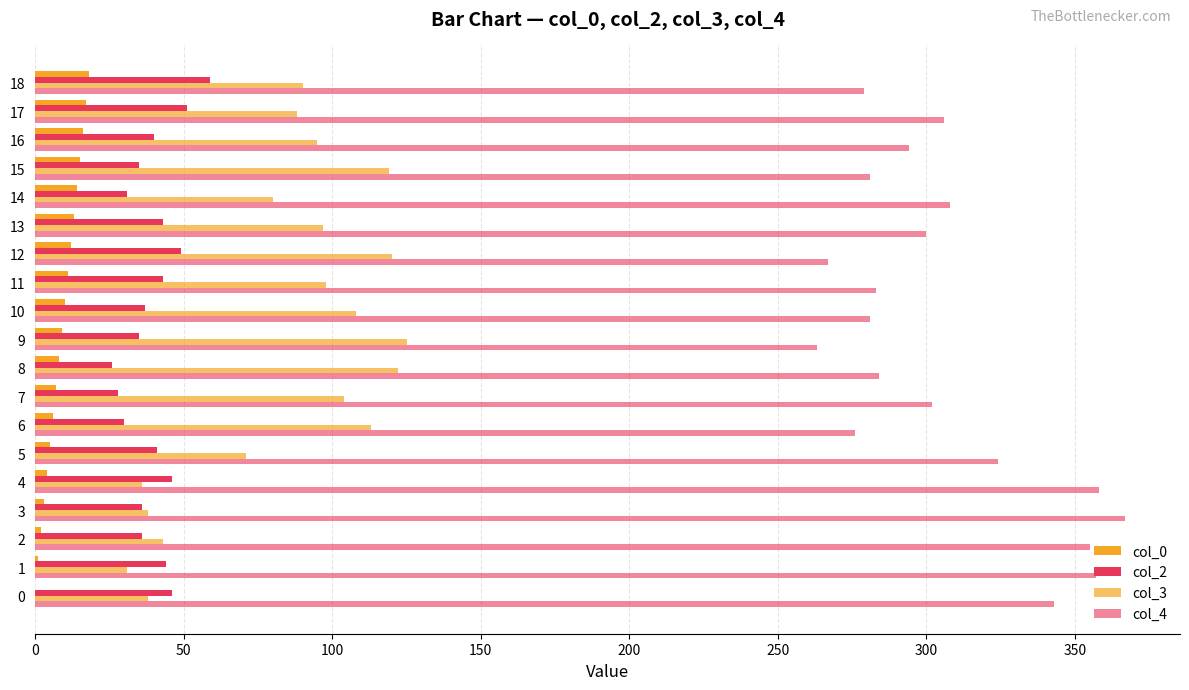

Count the number of categories in the chart.

19